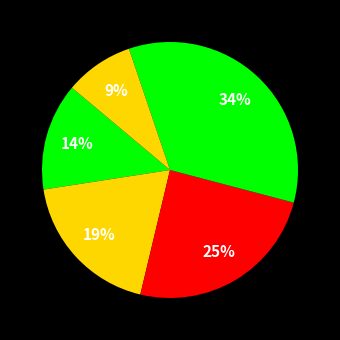

Count the number of slices in the pie.

5